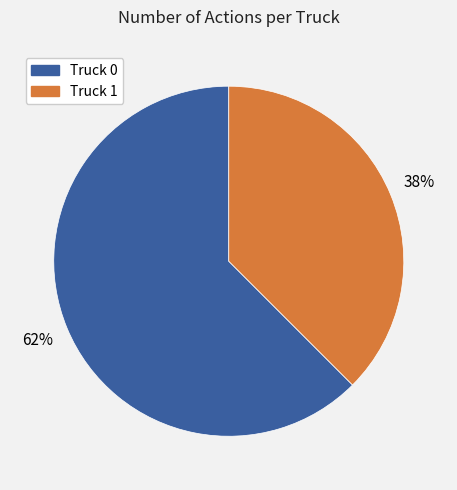

The Truck 0 slice represents 62% of the pie. True or false?

True